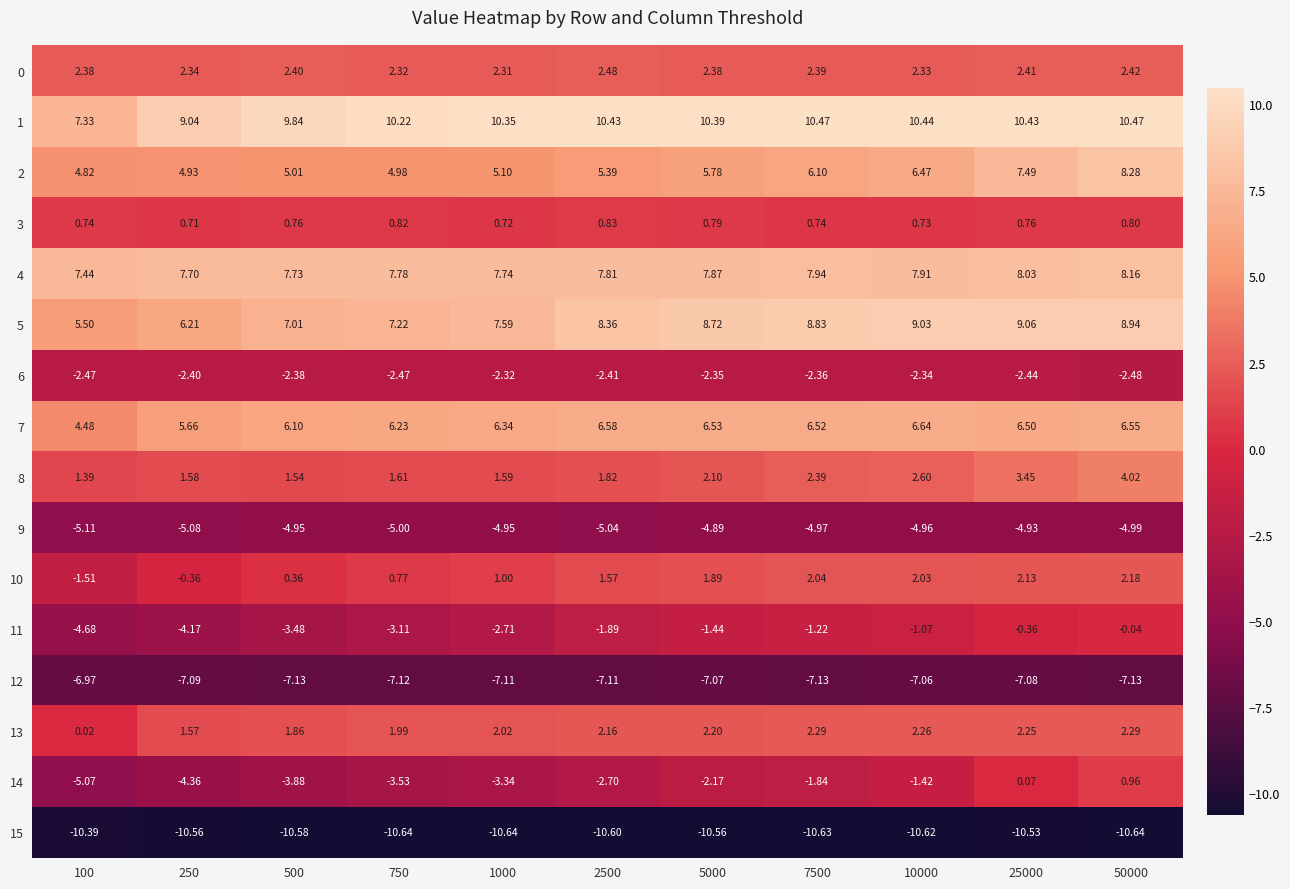

Is the value of 4 at 25000 greater than the value of 7 at 25000?

Yes